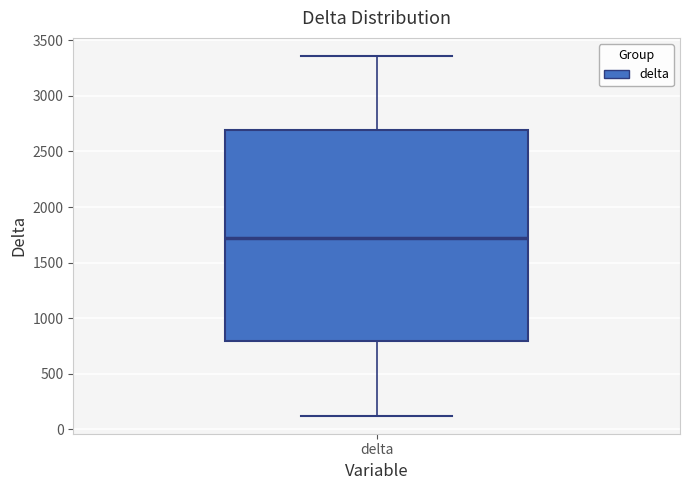

Read this box plot against the y-axis: the position of the median line, the range covered by the box, and the ends of both whiskers. The values are not printed on the chart, so give them approximately, as read against the axis.

median 1700, box 800 to 2700, whiskers 100 to 3350